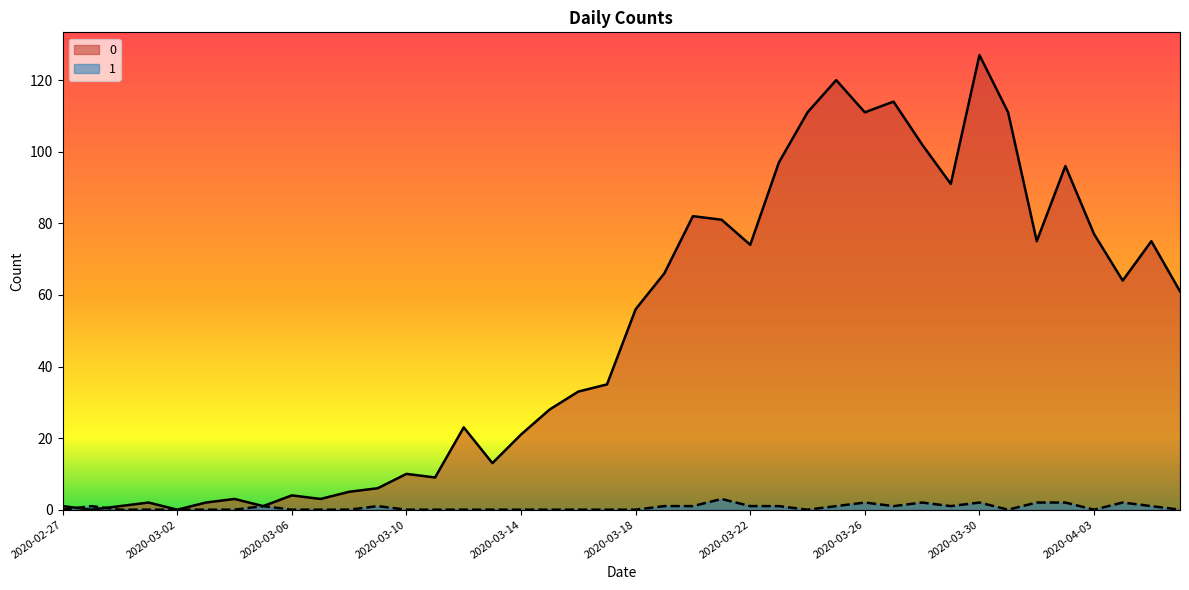

Rank the series by their maximum value, from lowest to highest.

1, 0